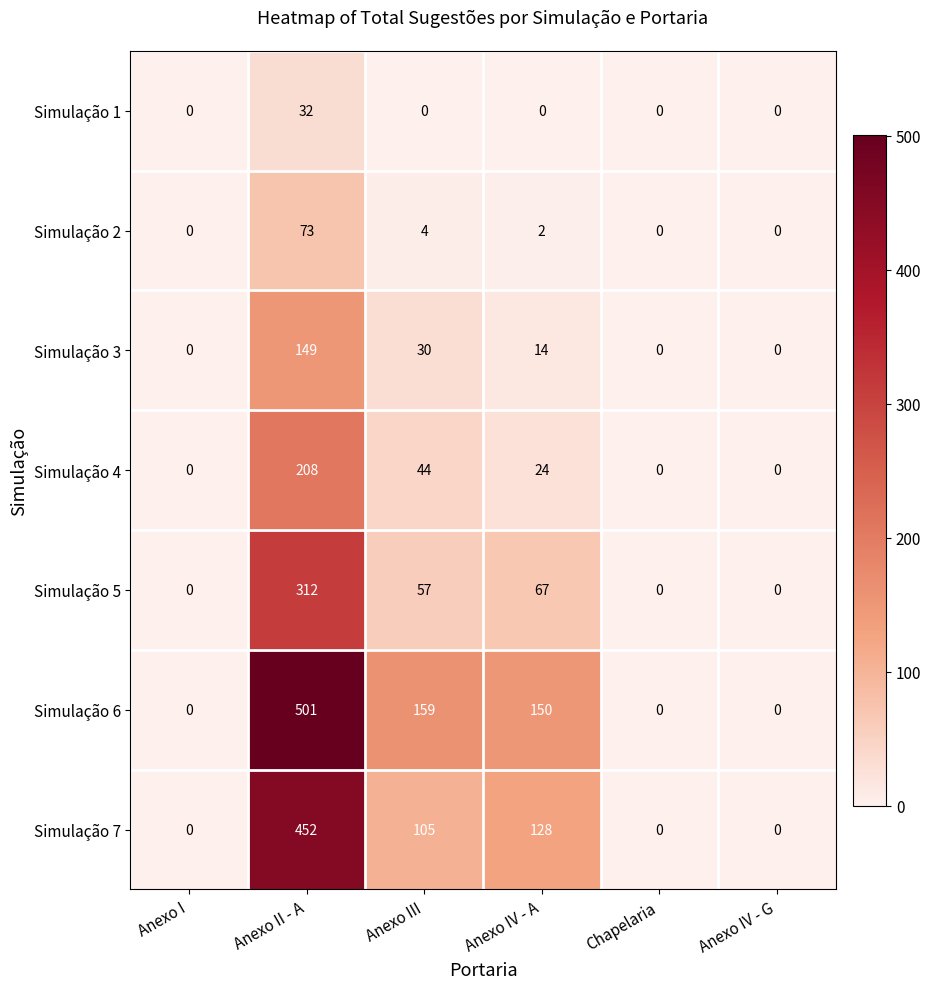

Which series has the widest spread of values?

Simulação 6